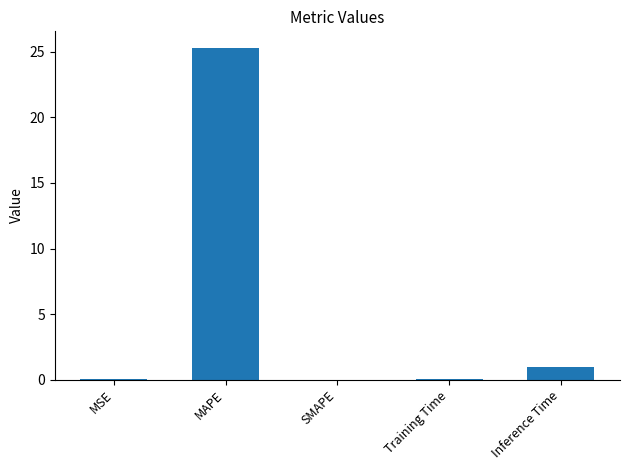

How many series are shown in this chart?

1